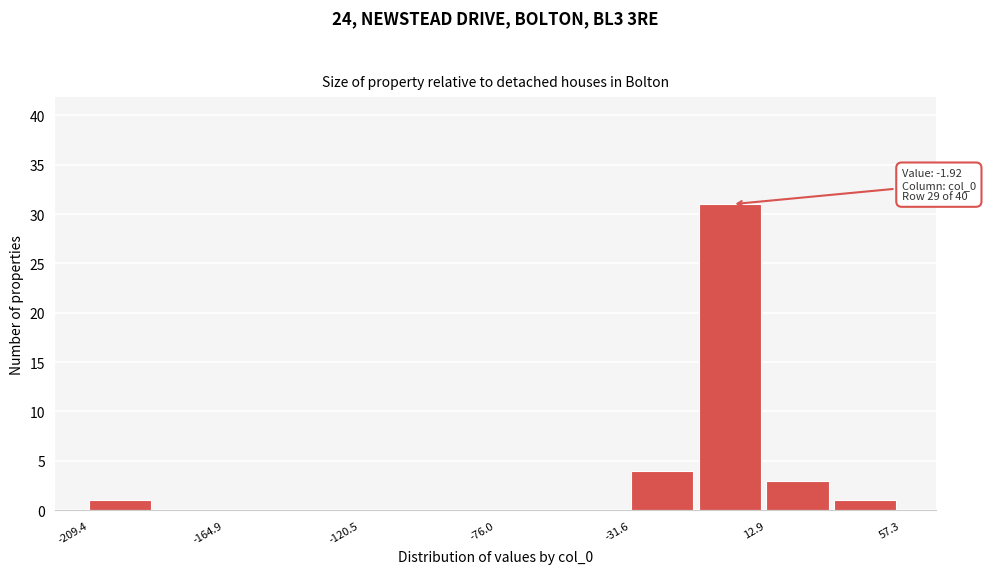

Over which range of the x-axis is the bar tallest?

-10 to 15